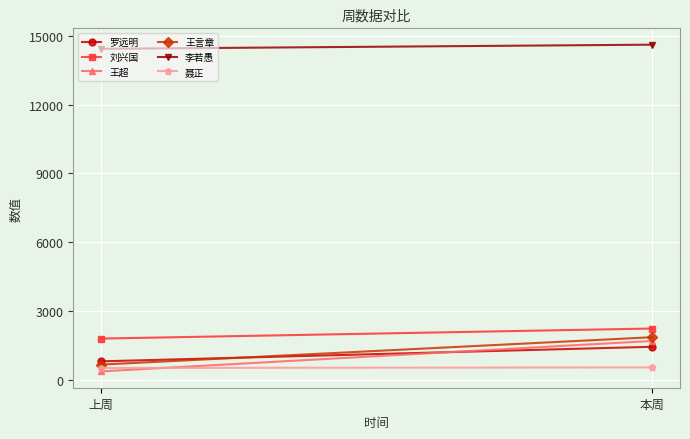

At which category is the sum across all series the highest?

本周